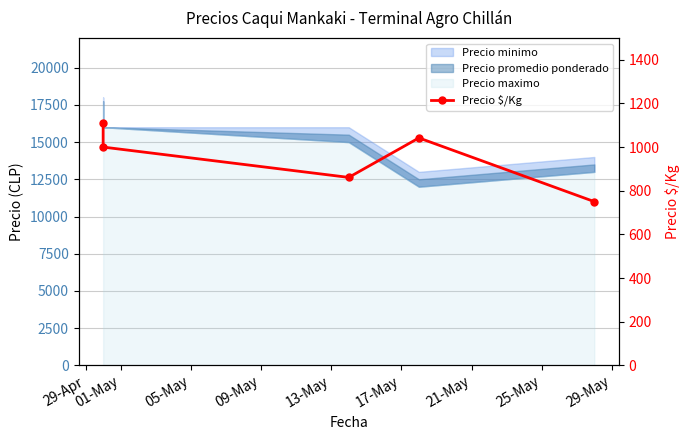

What is the ratio of the value at 05-May to the value at 09-May?

0.8